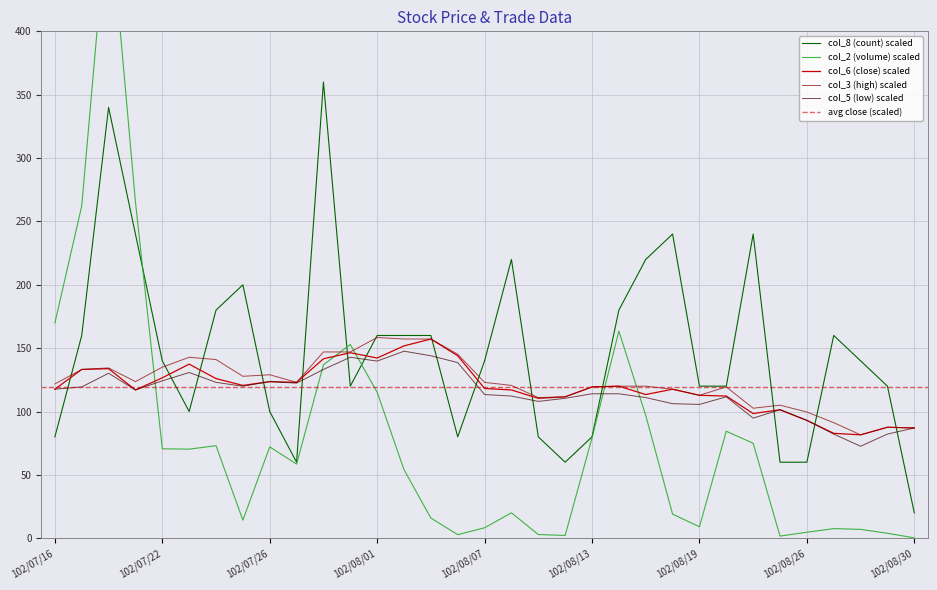

Reading left to right, transcribe all the data shown in this chart.

col_2 (volume*1e-6): 169.8	262.2	504.1	265.4	70.6	70.3	73.1	14.3	72.1	58.5	136.9	152.9	115.2	54.1	15.9	2.8	8.3	20.1	2.9	2.2	79.2	163.4	96.9	19.0	9.1	84.4	75.0	1.7	4.8	7.6	7.0	3.9	0.3
col_5 (low): 117.6	119.4	130.2	117.0	124.2	130.8	123.0	120.0	123.6	122.4	133.2	142.8	139.8	147.6	144.0	138.6	113.4	112.2	108.0	110.4	114.0	114.0	111.0	106.2	105.6	111.6	94.8	101.4	93.0	82.2	72.6	82.2	87.0
col_6 (close): 117.6	133.2	133.8	117.0	126.6	137.4	126.0	120.6	123.6	123.0	141.6	146.4	142.2	151.8	157.2	144.0	118.2	117.0	110.4	111.6	119.4	120.0	113.4	117.6	112.8	112.2	98.4	101.4	93.0	82.8	81.6	87.6	87.0
col_3 (high): 121.8	133.2	134.4	123.6	135.0	142.8	141.0	127.8	129.0	123.0	147.0	147.0	158.4	157.2	157.2	145.2	123.0	120.6	111.0	111.6	119.4	120.0	120.0	117.6	112.8	119.4	102.6	105.0	99.6	91.2	81.6	87.6	87.0
col_8 (count): 80.0	160.0	340.0	240.0	140.0	100.0	180.0	200.0	100.0	60.0	360.0	120.0	160.0	160.0	160.0	80.0	140.0	220.0	80.0	60.0	80.0	180.0	220.0	240.0	120.0	120.0	240.0	60.0	60.0	160.0	140.0	120.0	20.0